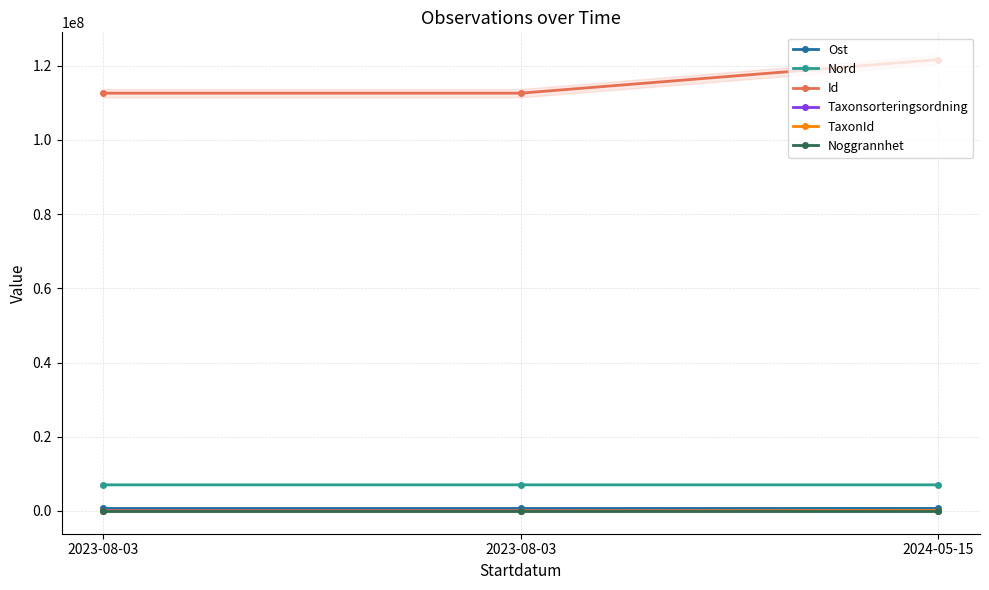

Reading left to right, extract all data points from this chart.

Ost: 2023-08-03=669607	2023-08-03=669593	2024-05-15=669456
Nord: 2023-08-03=7038790	2023-08-03=7038816	2024-05-15=7038923
Id: 2023-08-03=112610741	2023-08-03=112610742	2024-05-15=121650564
Taxonsorteringsordning: 2023-08-03=91032	2023-08-03=91032	2024-05-15=57698
TaxonId: 2023-08-03=4364	2023-08-03=4364	2024-05-15=103008
Noggrannhet: 2023-08-03=25	2023-08-03=25	2024-05-15=10